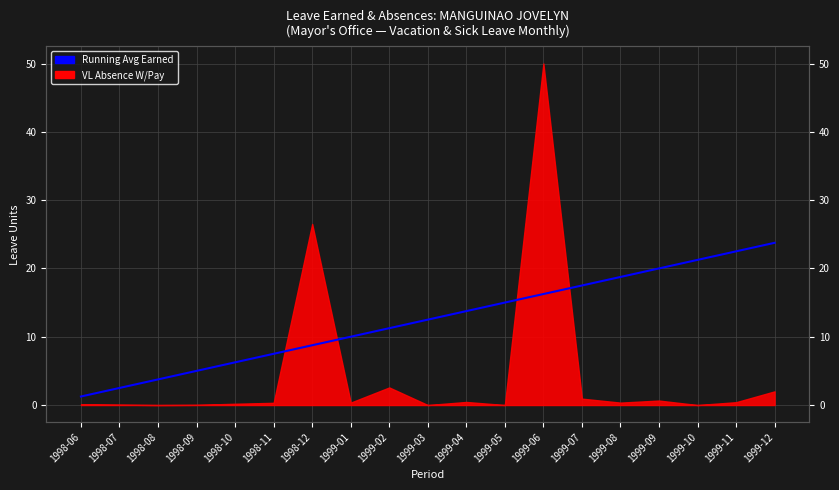

Reading left to right, what are all the values shown in this chart?

1.2	2.5	3.8	5.0	6.2	7.5	8.8	10.0	11.2	12.5	13.8	15.0	16.2	17.5	18.8	20.0	21.2	22.5	23.8